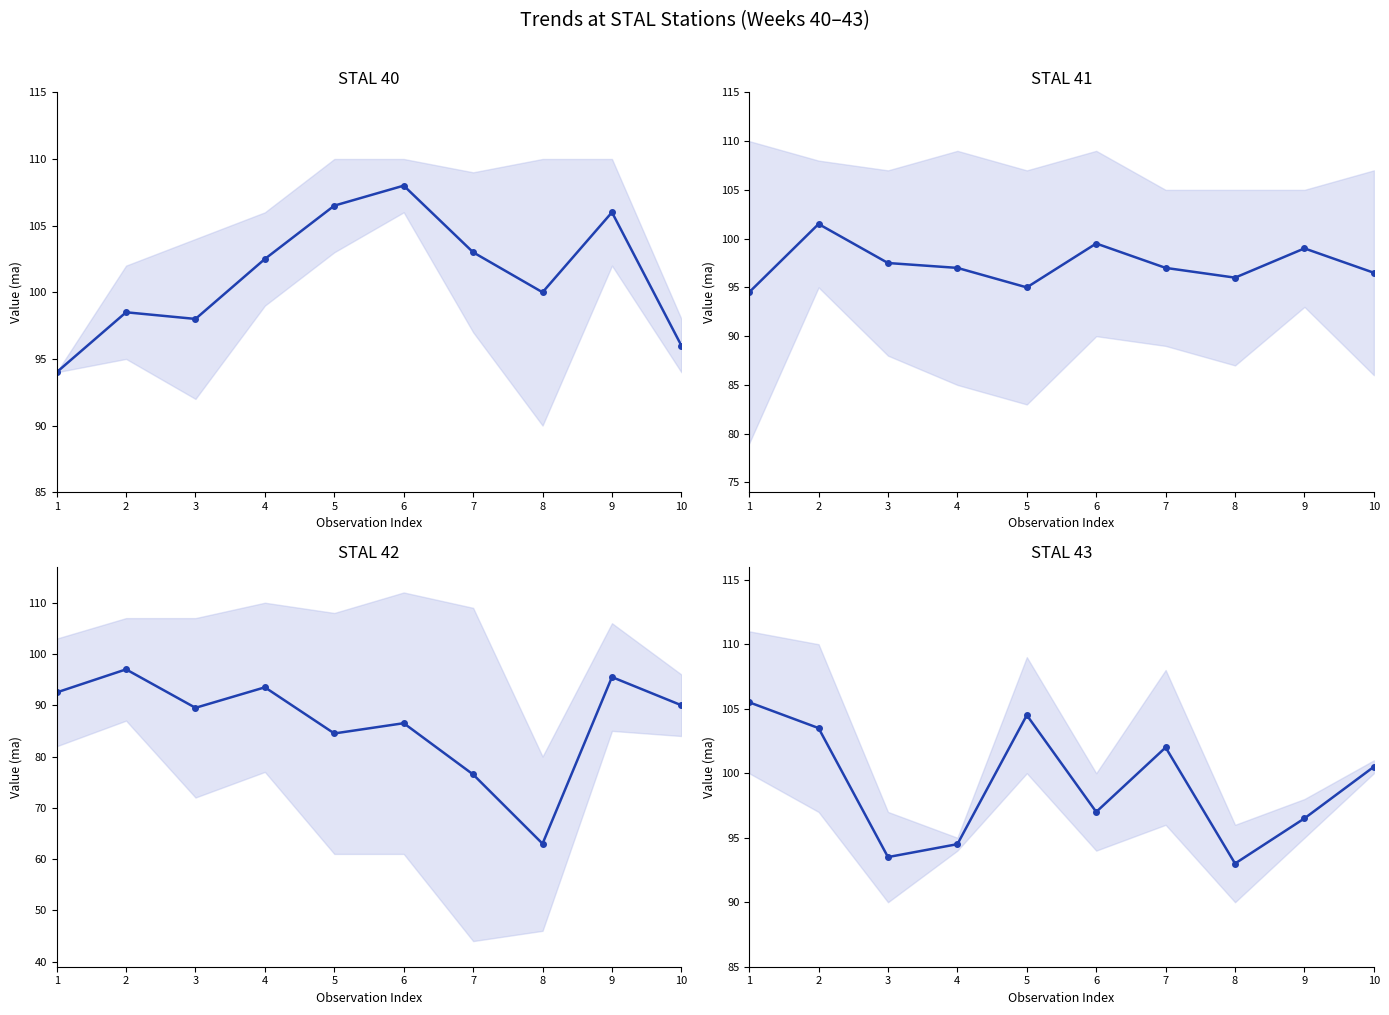

At which category does the data reach its first local peak?

5